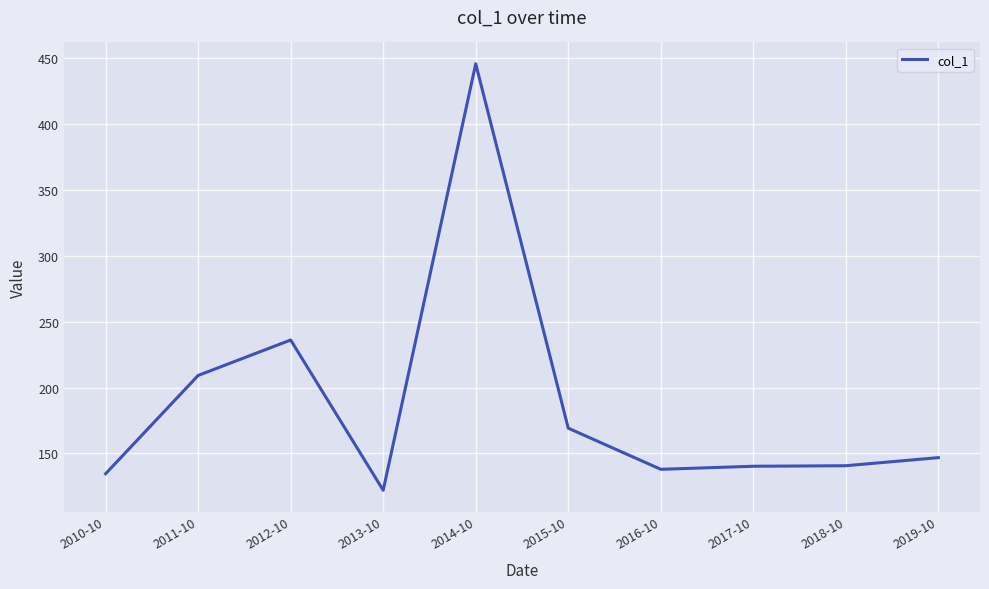

Approximately how many times larger is the value at 2017-10 compared to 2011-10?

0.7